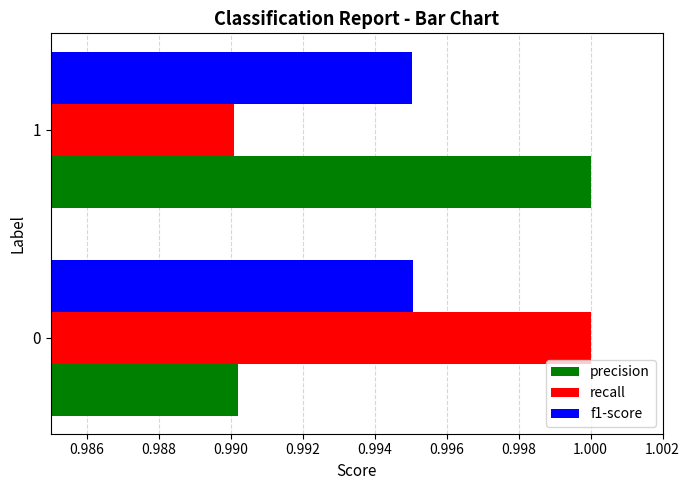

Is it true that recall equals 0.6 at 1?

False